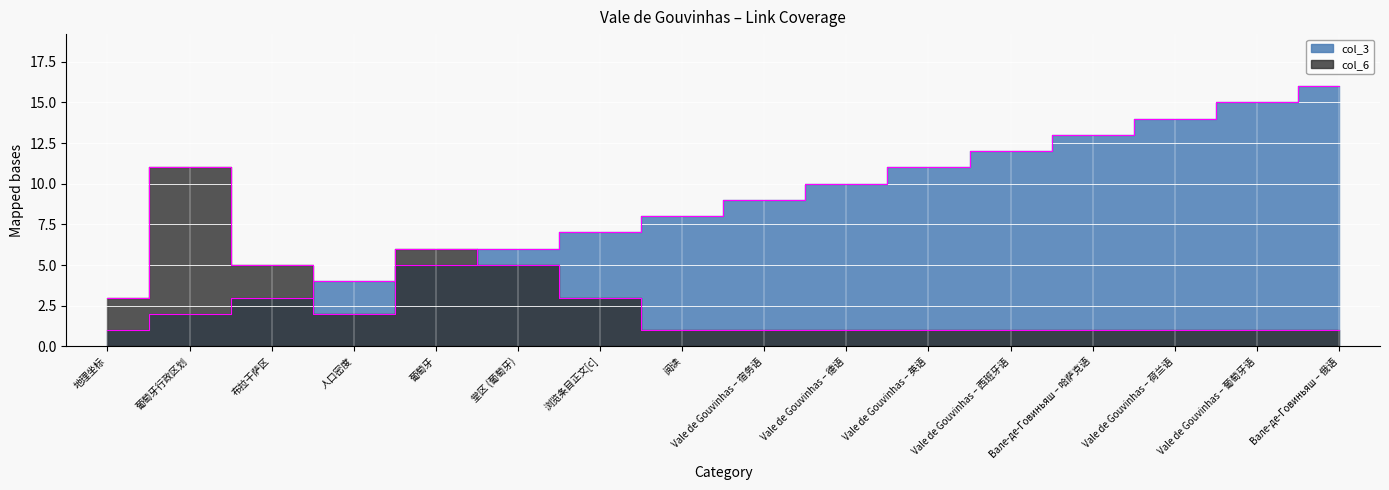

In col_6, how many points are higher than both neighbors (excluding endpoints)?

2